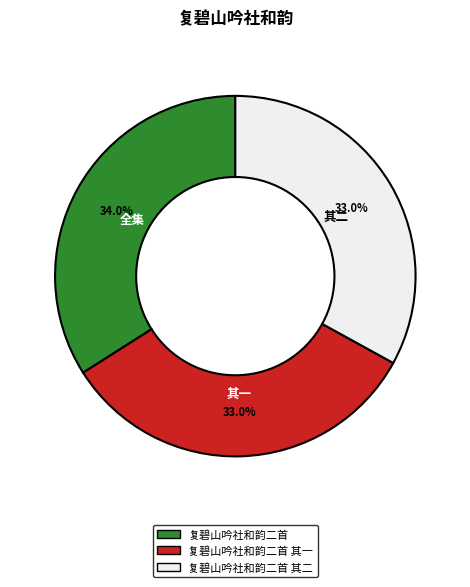

Is there any slice that represents more than half of the pie?

No